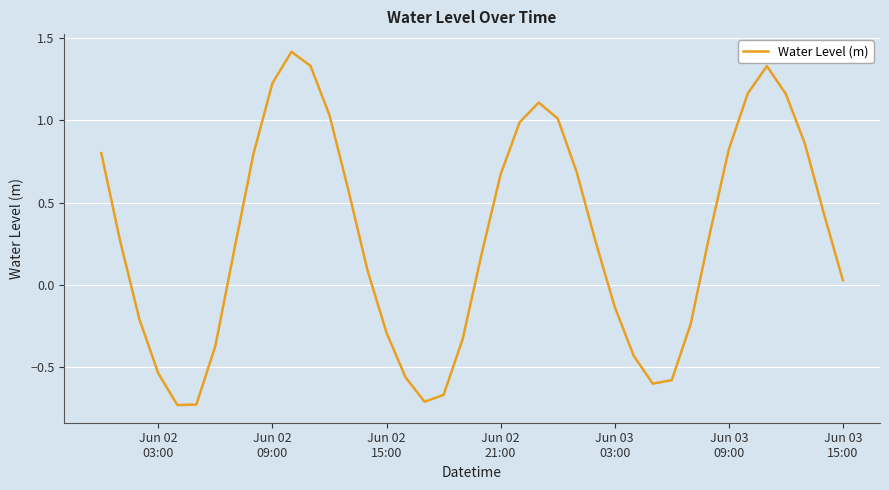

What is the greatest value displayed?

1.4